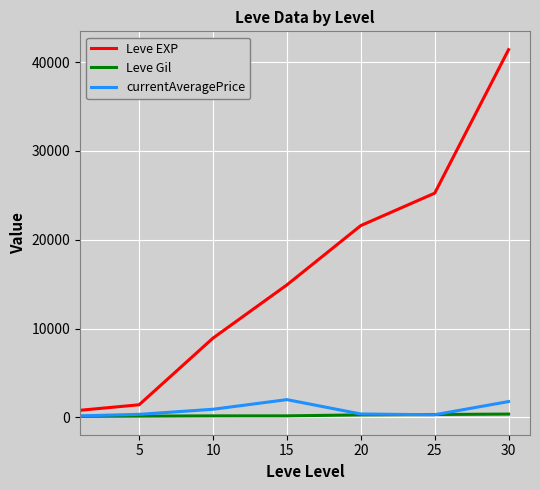

What is the sum of all currentAveragePrice values?

5890.7